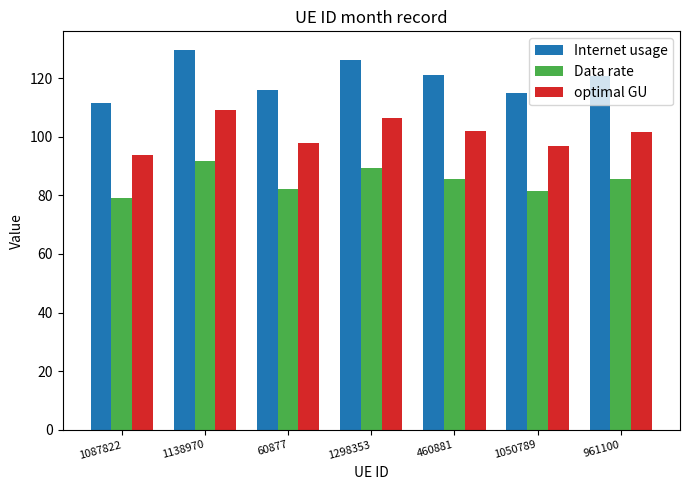

Where is Data rate nearest to the value 85?

961100